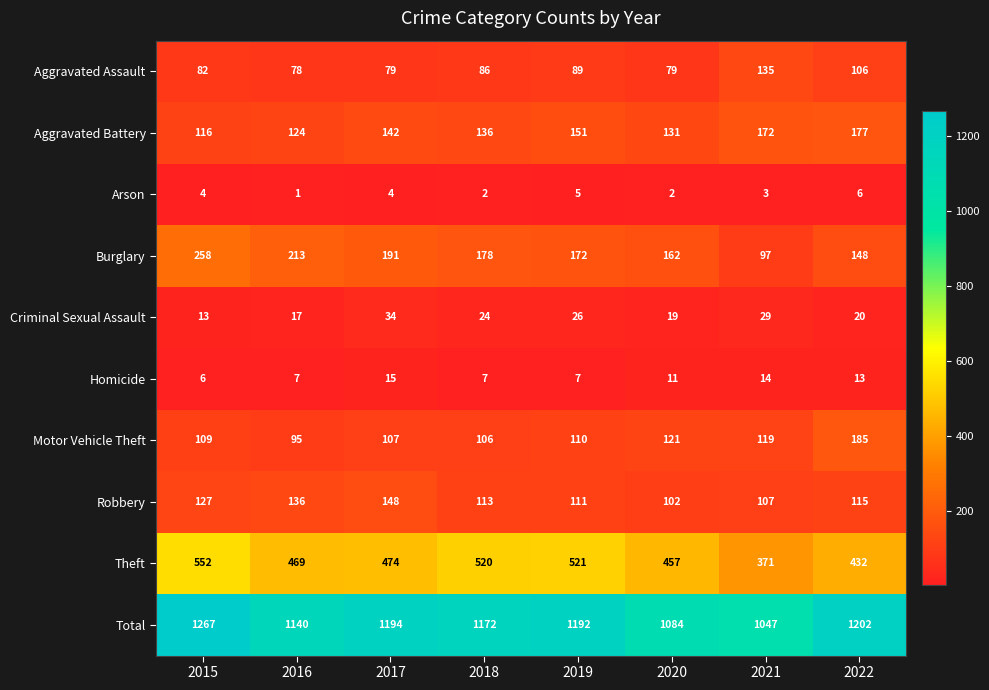

How many Arson values are between 2 and 5?

6